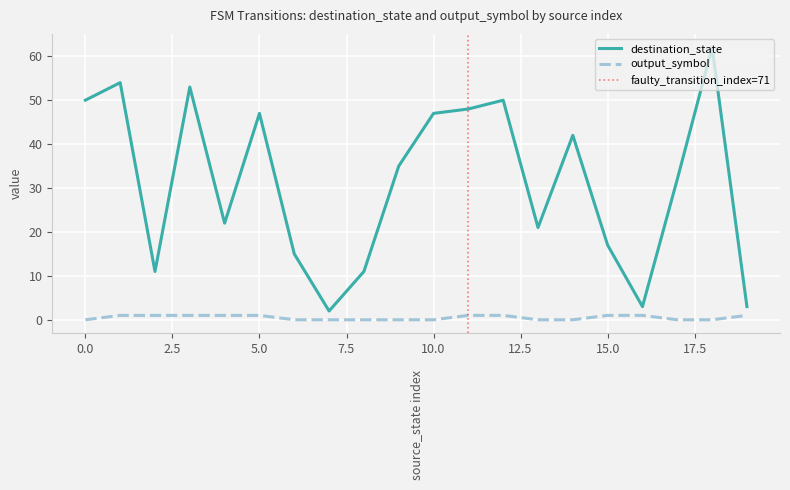

What is the sum of all destination_state values?

625